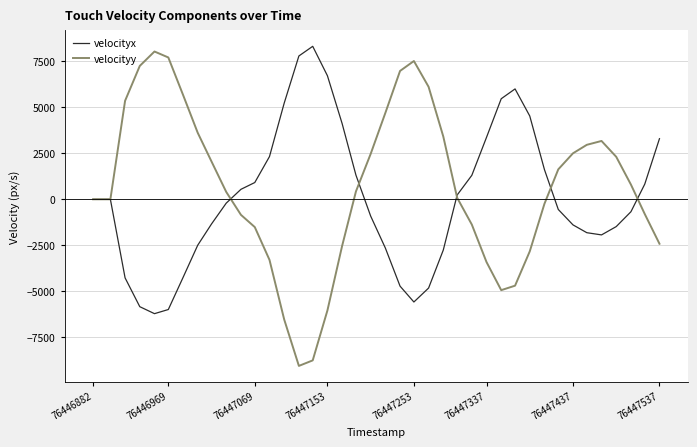

True or false: velocityx has more than 0 interior local peaks.

True